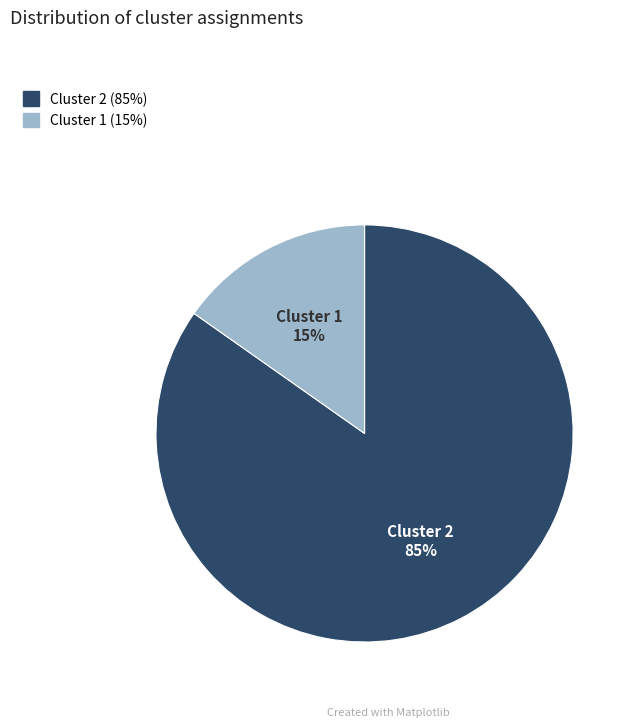

To the nearest percent, what percentage of the pie is Cluster 2?

85%